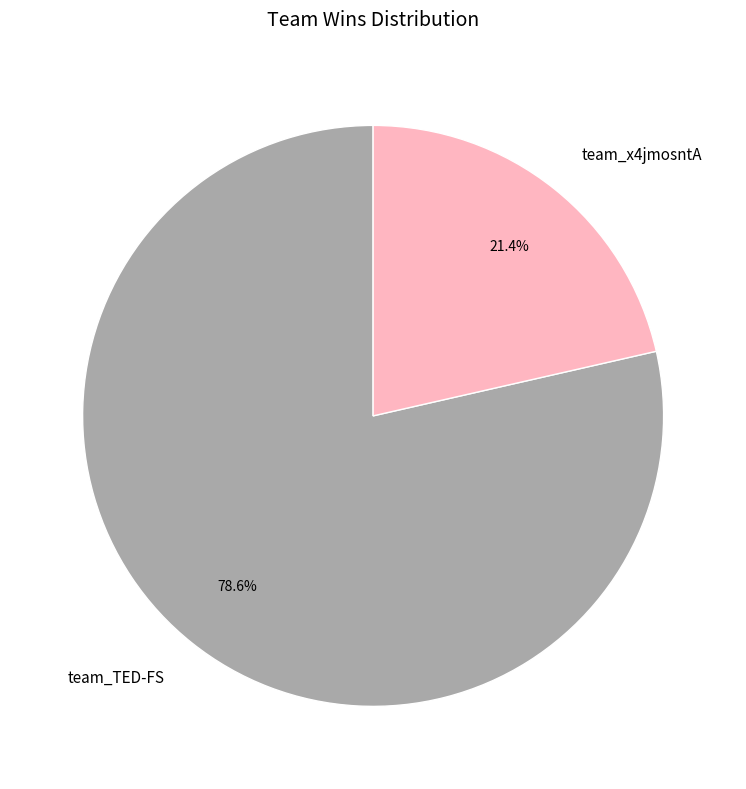

Which category accounts for the majority?

team_TED-FS